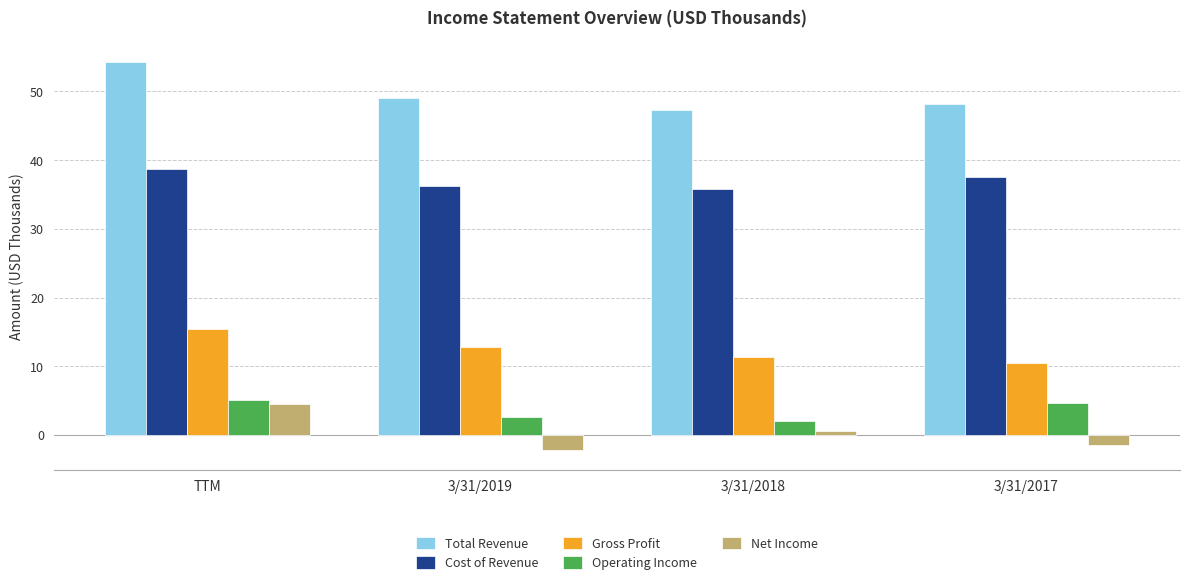

Reading left to right, transcribe all the data shown in this chart.

Total Revenue: TTM=54.2	3/31/2019=49.0	3/31/2018=47.2	3/31/2017=48.1
Cost of Revenue: TTM=38.8	3/31/2019=36.2	3/31/2018=35.9	3/31/2017=37.6
Gross Profit: TTM=15.4	3/31/2019=12.8	3/31/2018=11.4	3/31/2017=10.5
Operating Income: TTM=5.1	3/31/2019=2.6	3/31/2018=2.0	3/31/2017=4.7
Net Income: TTM=4.5	3/31/2019=-2.3	3/31/2018=0.5	3/31/2017=-1.5